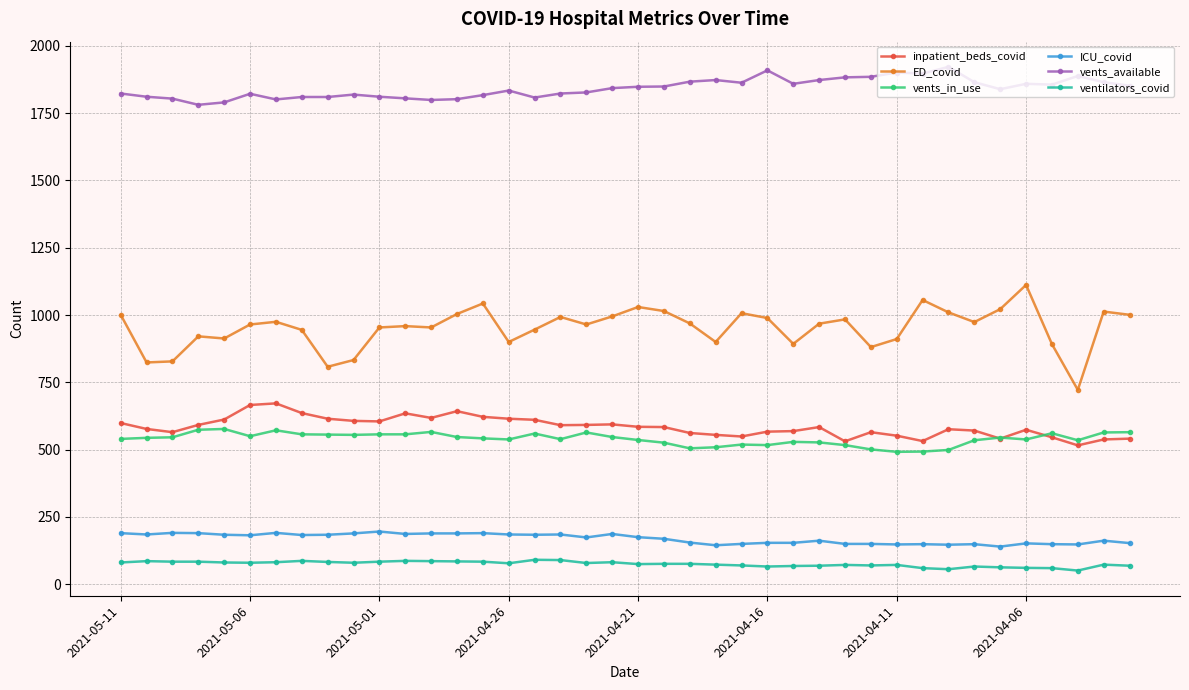

List the series in order of their peak value, lowest first.

ventilators_covid, ICU_covid, vents_in_use, inpatient_beds_covid, ED_covid, vents_available